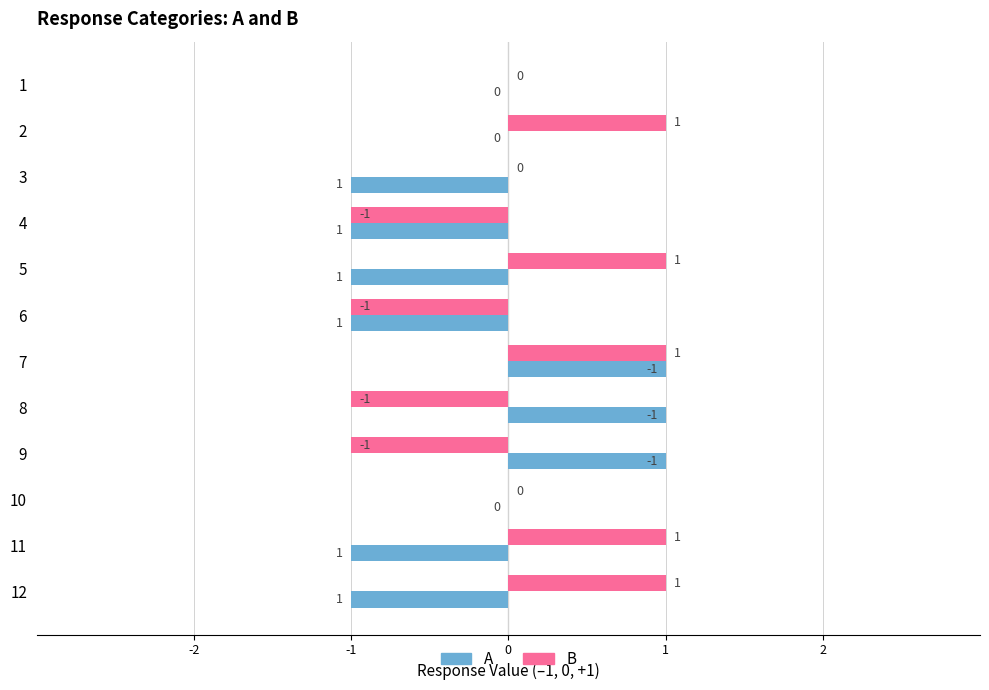

What are all the series names shown in the legend?

A, B